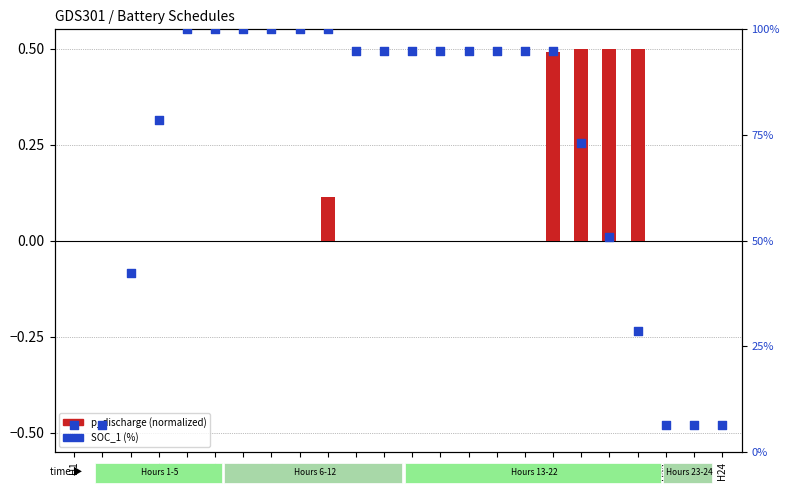

Which series contains the highest Y value?

SOC_1 (%)